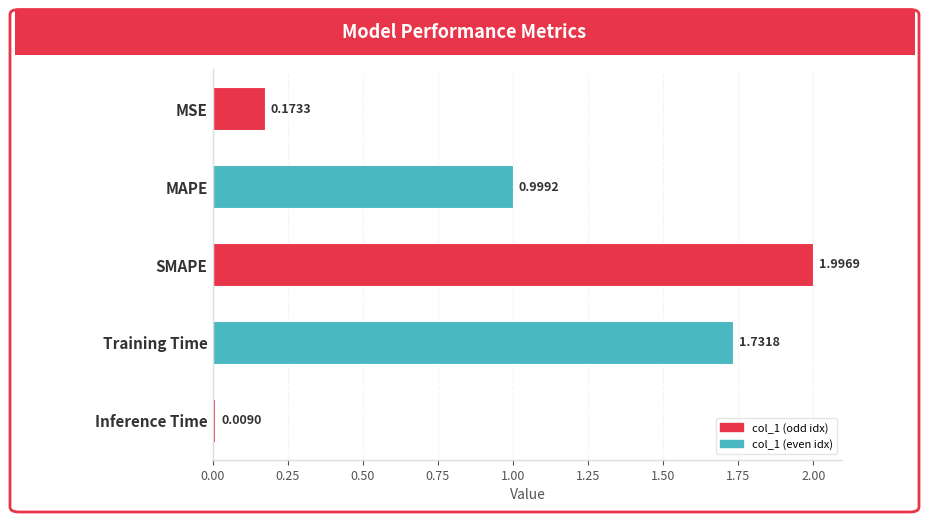

Which category has the lowest value across all series?

Inference Time